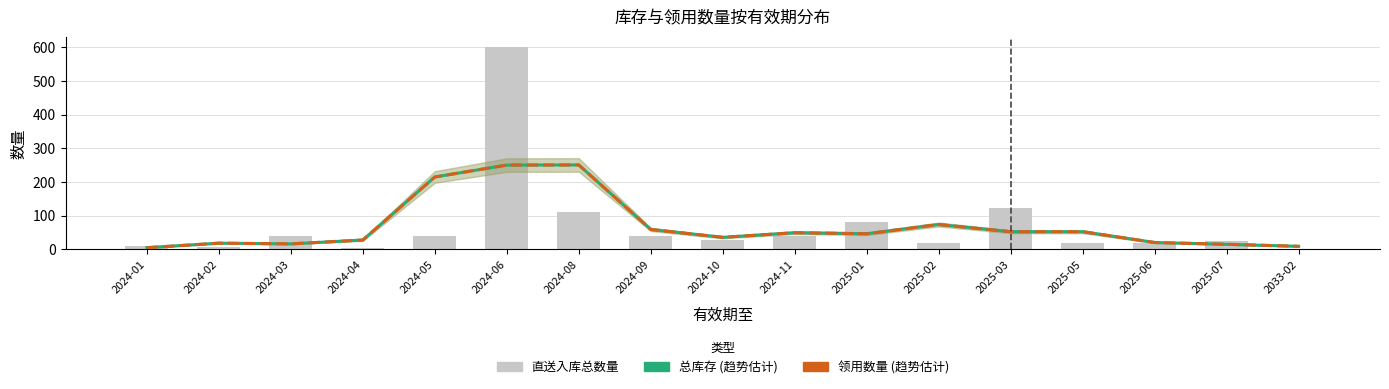

What is the sum of all 总库存 (趋势) values?

1201.0